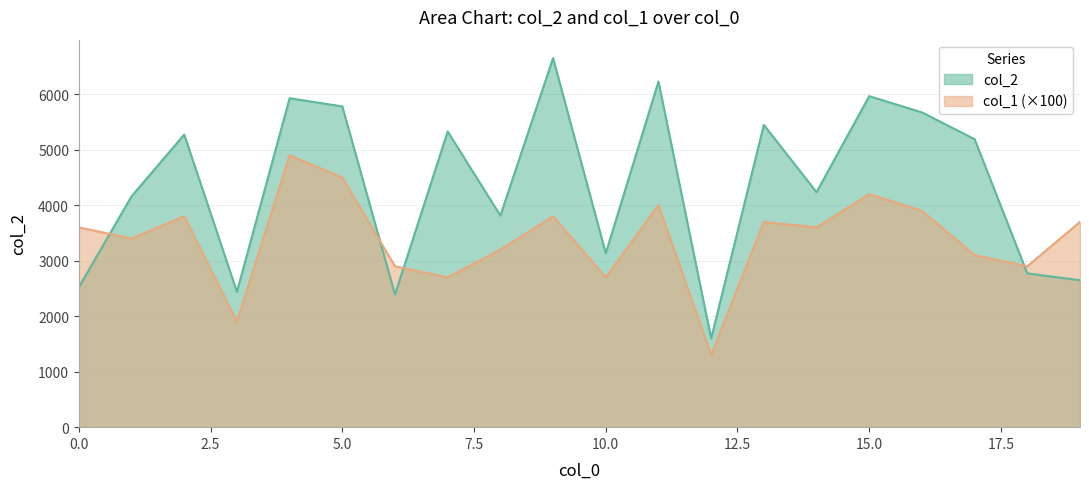

Where is col_2 nearest to the value 4125?

1